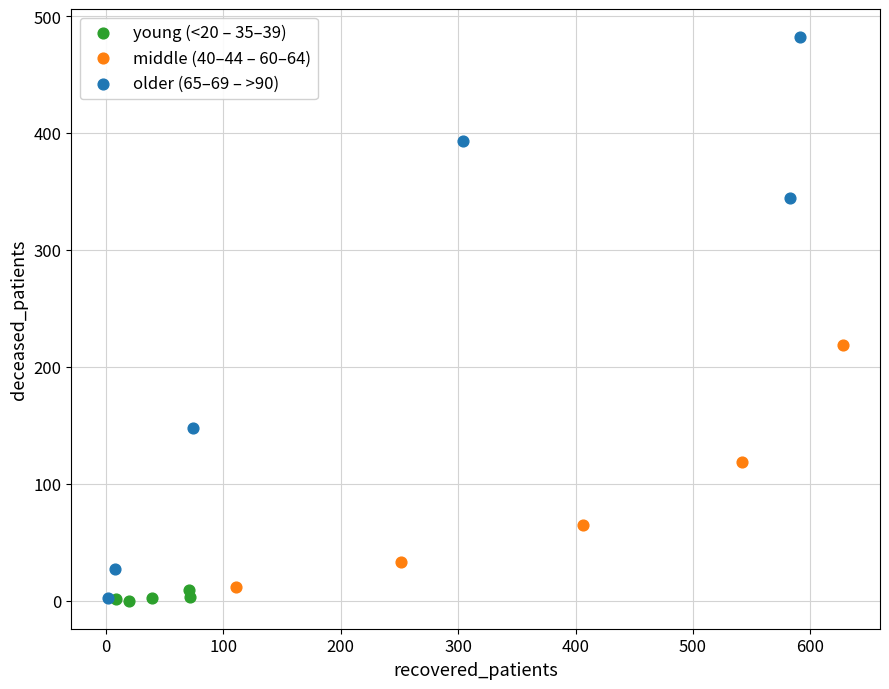

Which series has the largest Y range (max minus min)?

older (65–69 – >90)